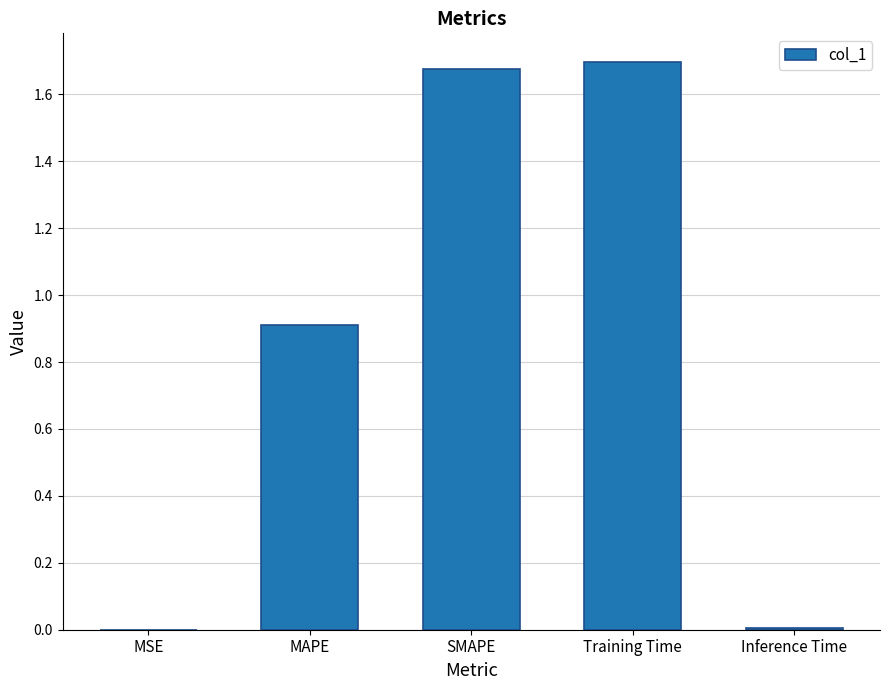

The value at Training Time is 0.4. True or false?

False